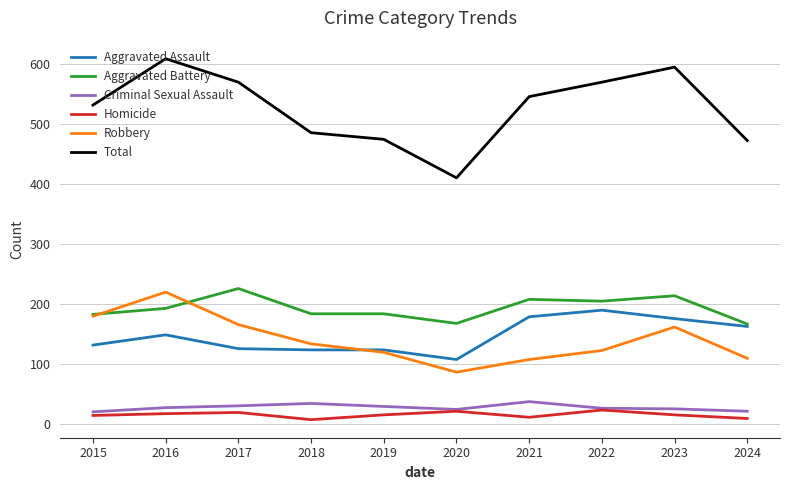

Which series has the largest total across all categories?

Total